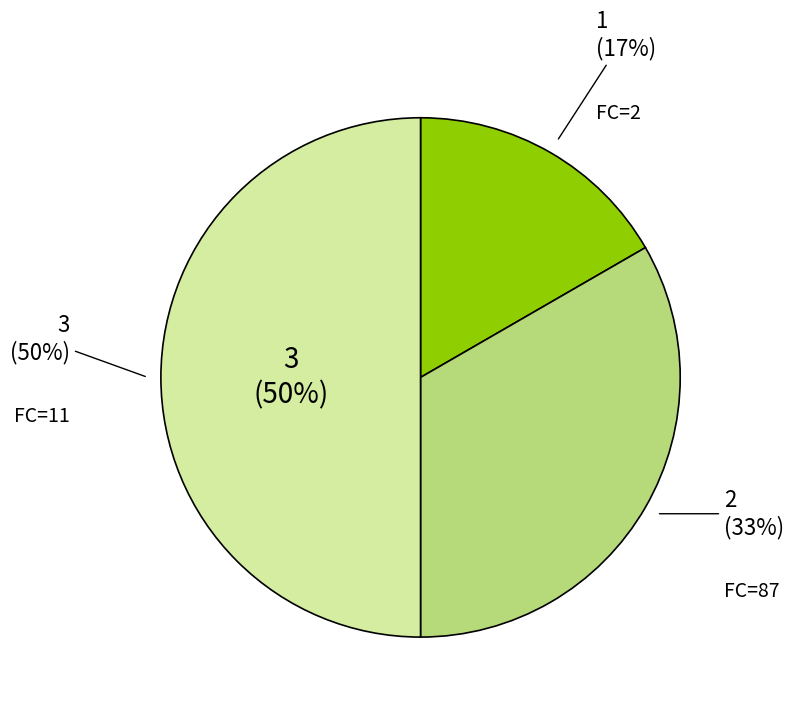

What is the ratio of the value at FC=11 (T=3) to the value at FC=2 (T=1)?

5.5